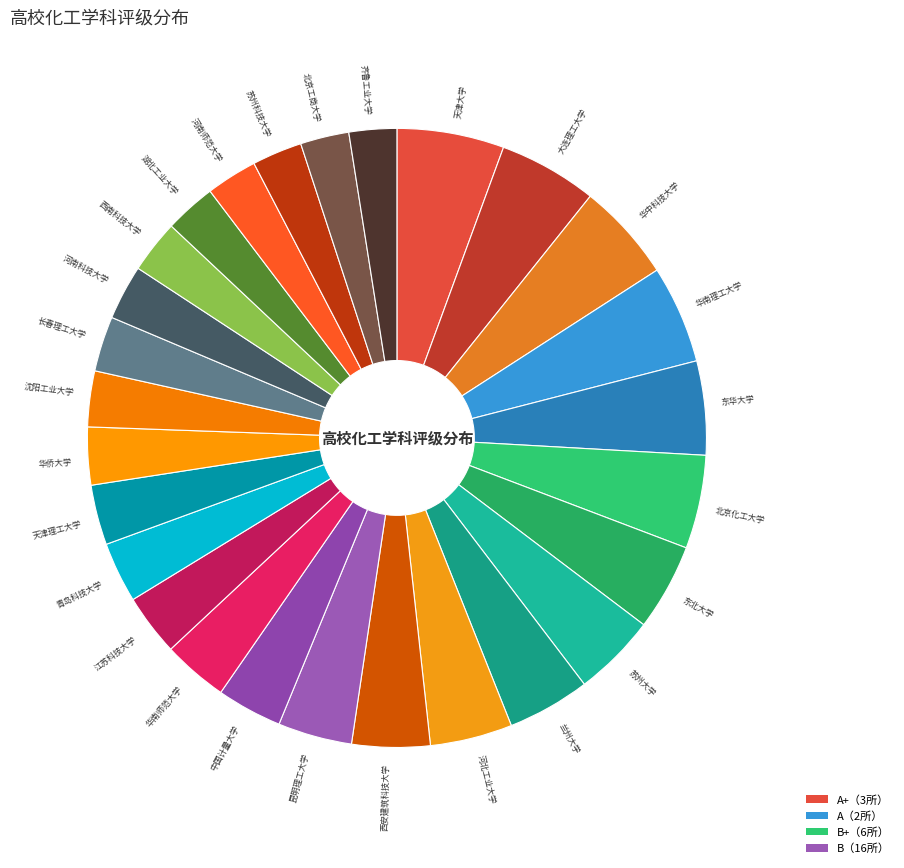

Is the sum of 长春理工大学 and 华南理工大学 greater than half?

No